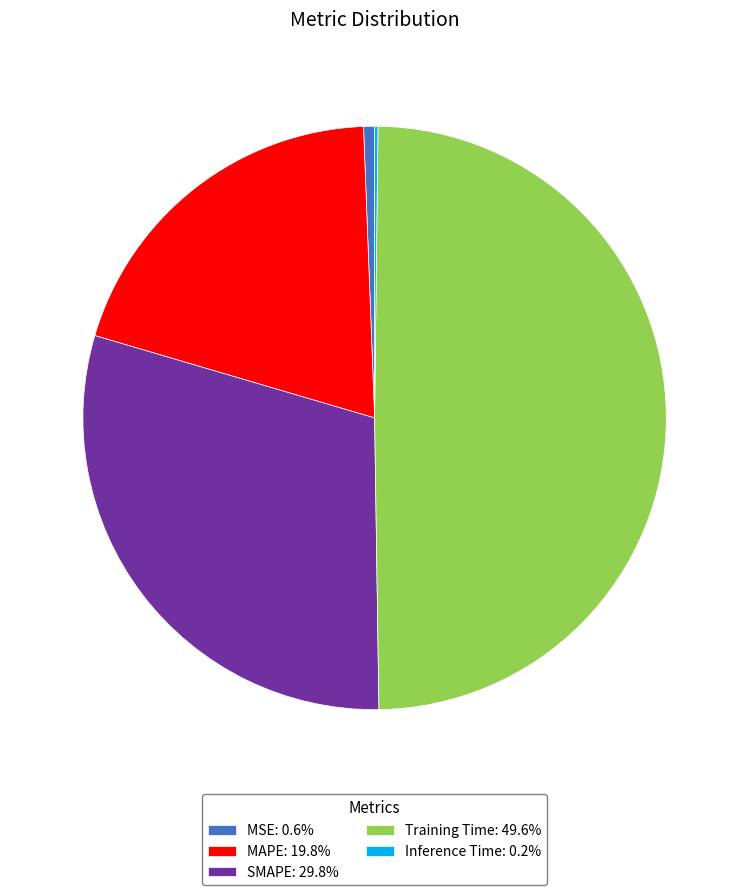

Combined, do SMAPE: 29.8% and MSE: 0.6% account for over 50%?

No